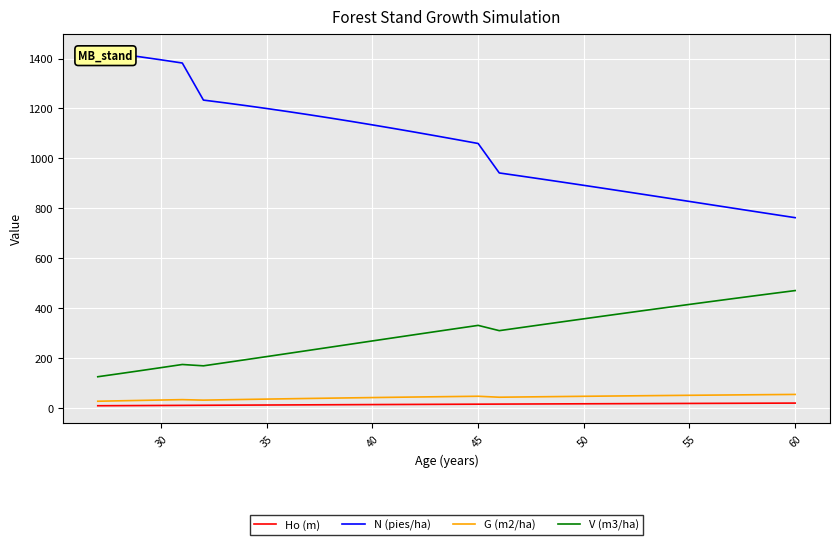

True or false: V (m3/ha) has more than 0 interior local peaks.

True